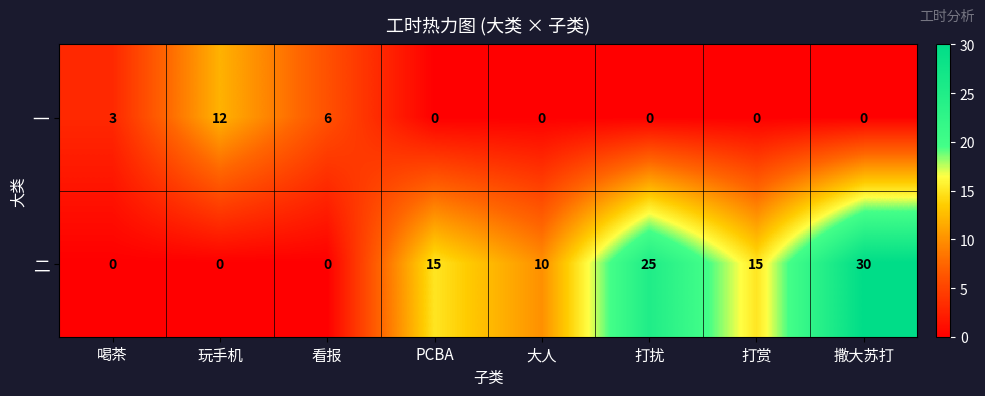

List the series in order of their peak value, lowest first.

一, 二